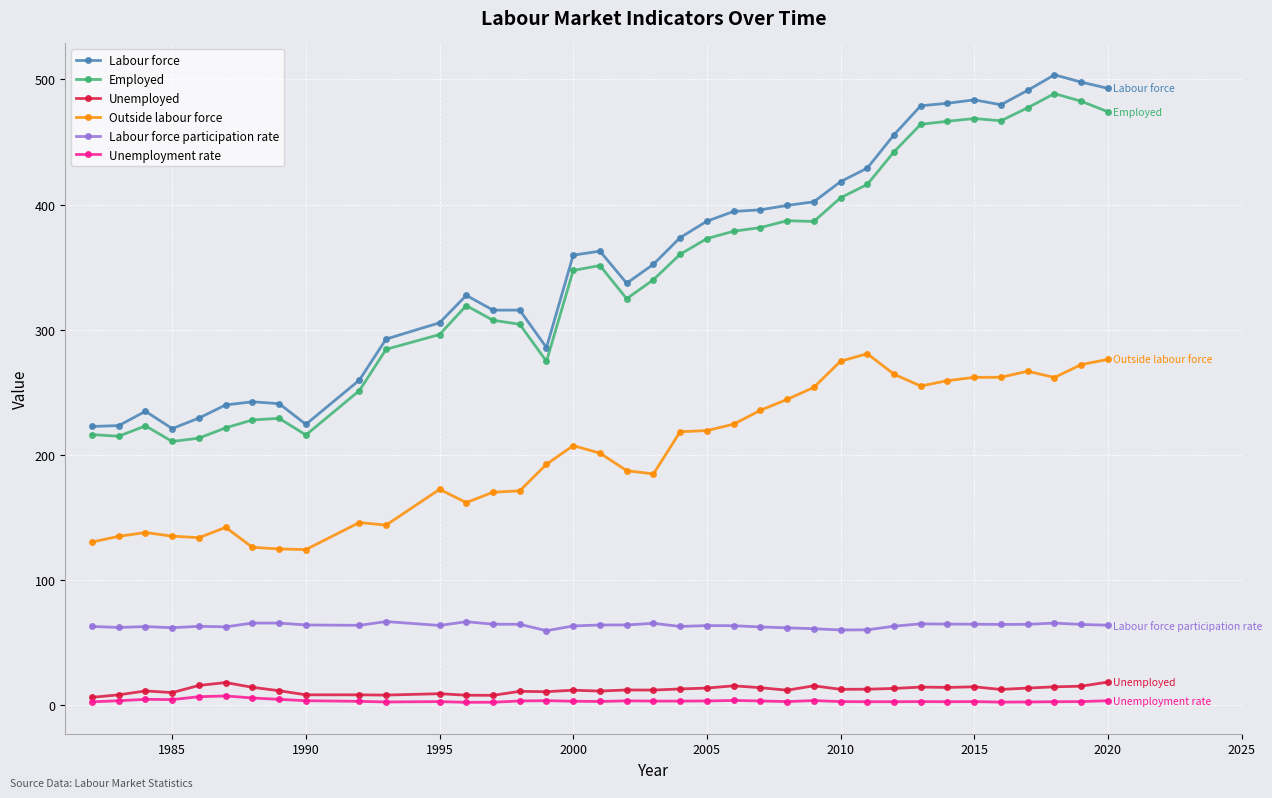

True or false: Unemployment rate and Labour force participation rate cross at least once.

False